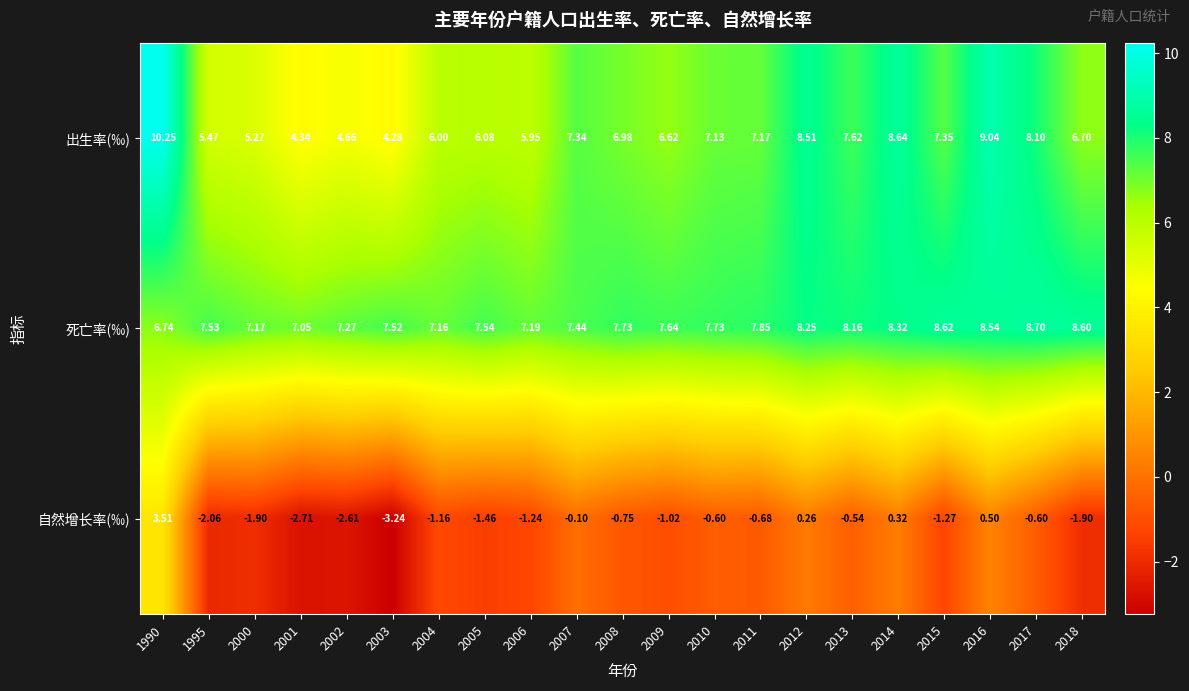

Which series has the largest total across all categories?

死亡率(‰)